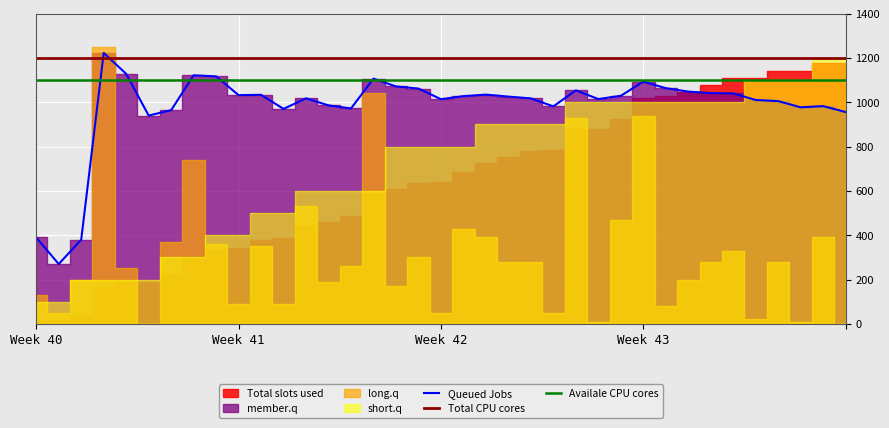

What is the minimum value for Queued Jobs?

270.0